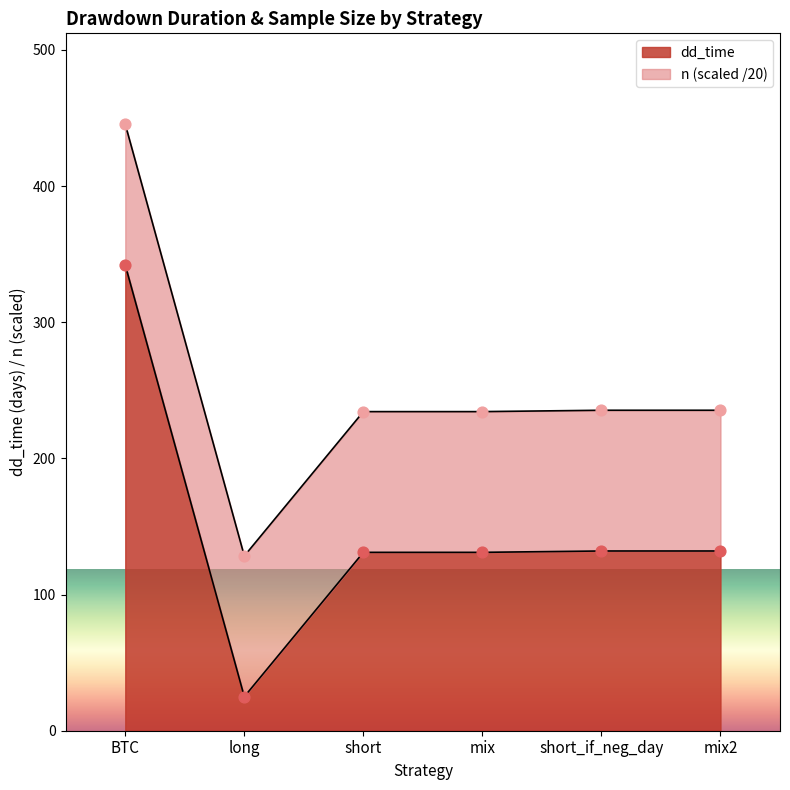

Which has a higher value, short_if_neg_day or BTC?

BTC